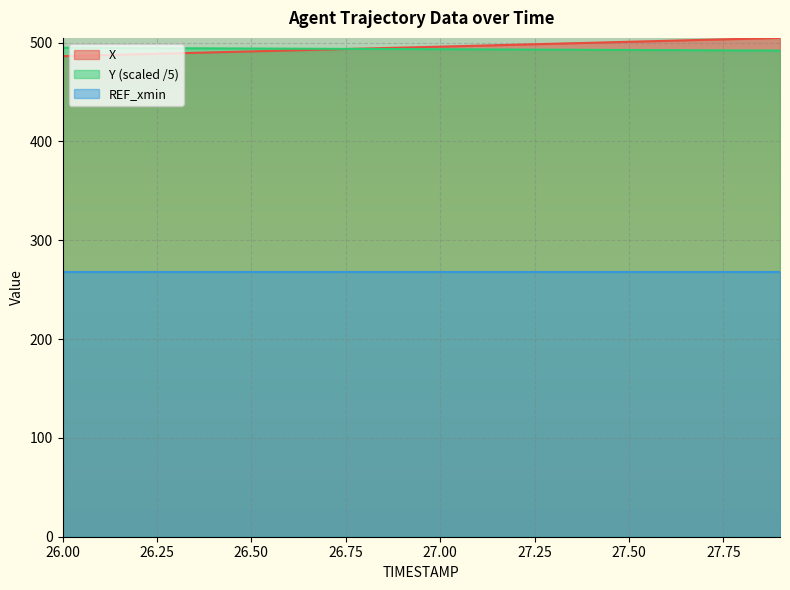

What is the sum of all X values?

9908.5